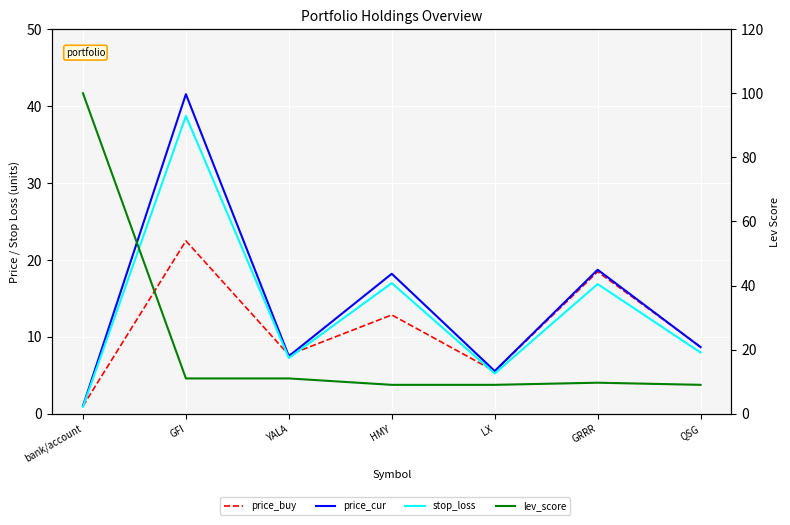

Is the value of lev_score at LX greater than the value of price_buy at LX?

Yes